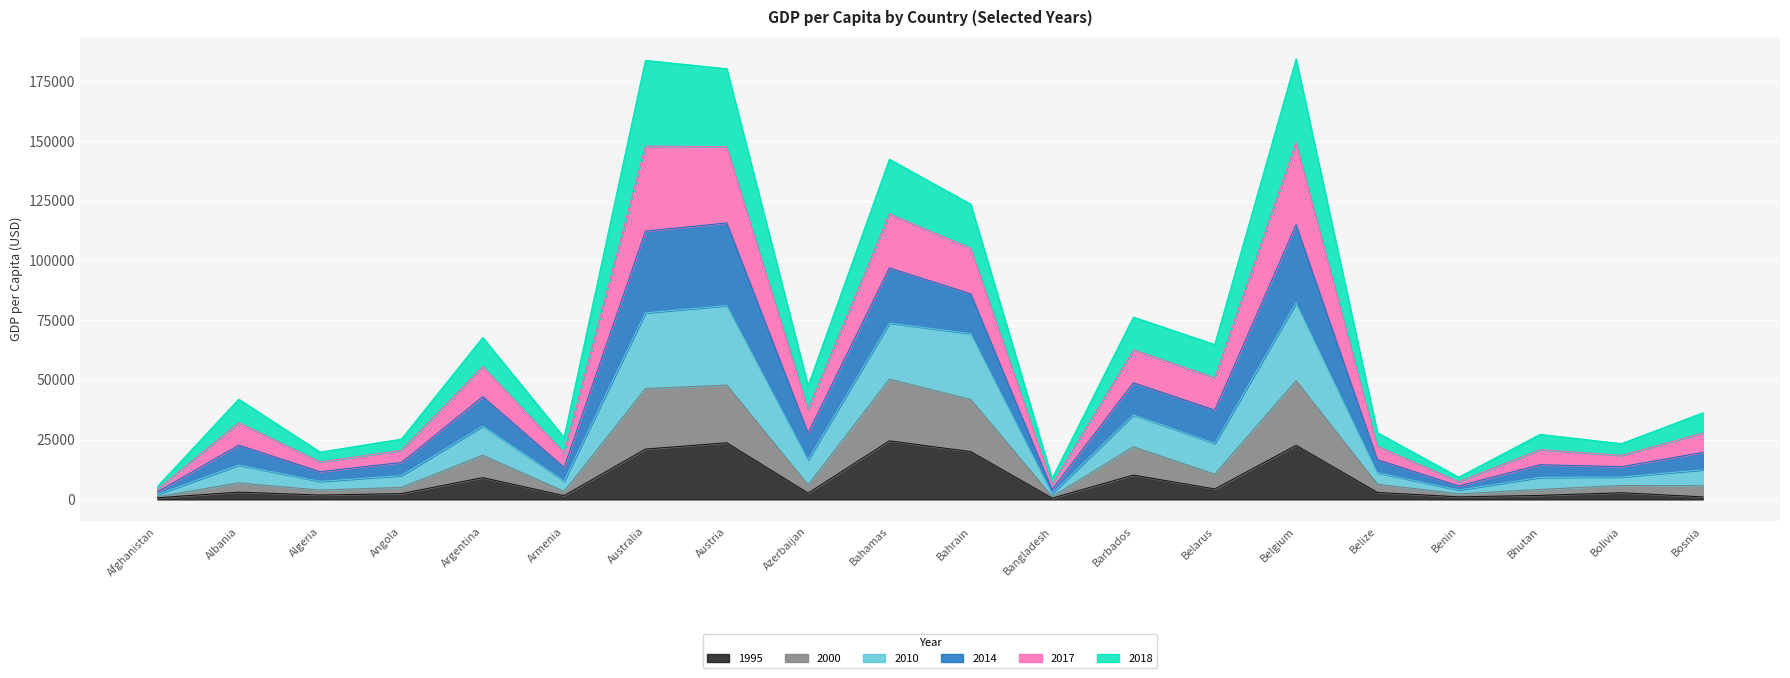

Is it true that 1995 equals 10174 at Barbados?

True